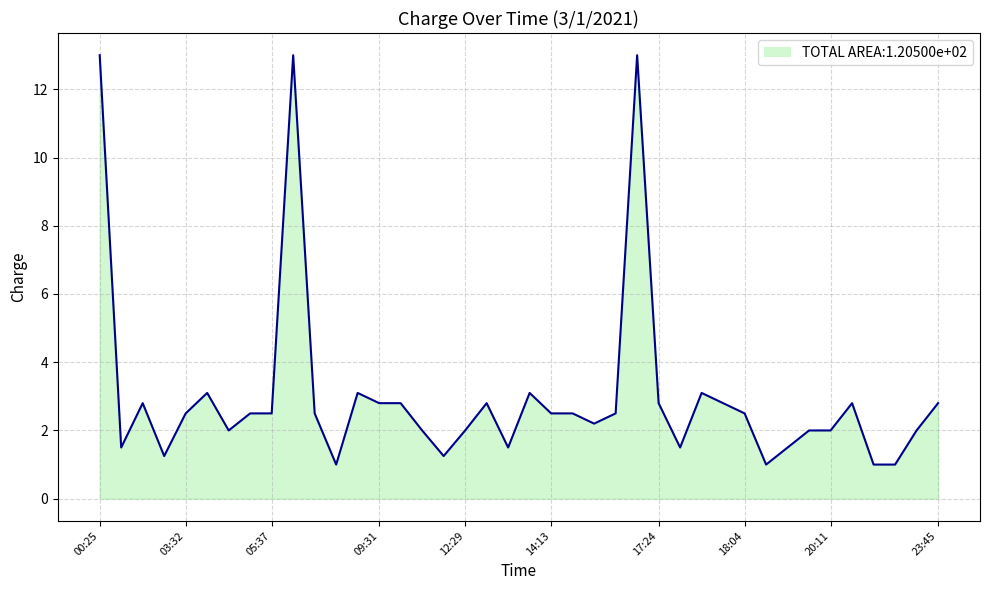

What is the difference between the maximum and minimum values?

12.0